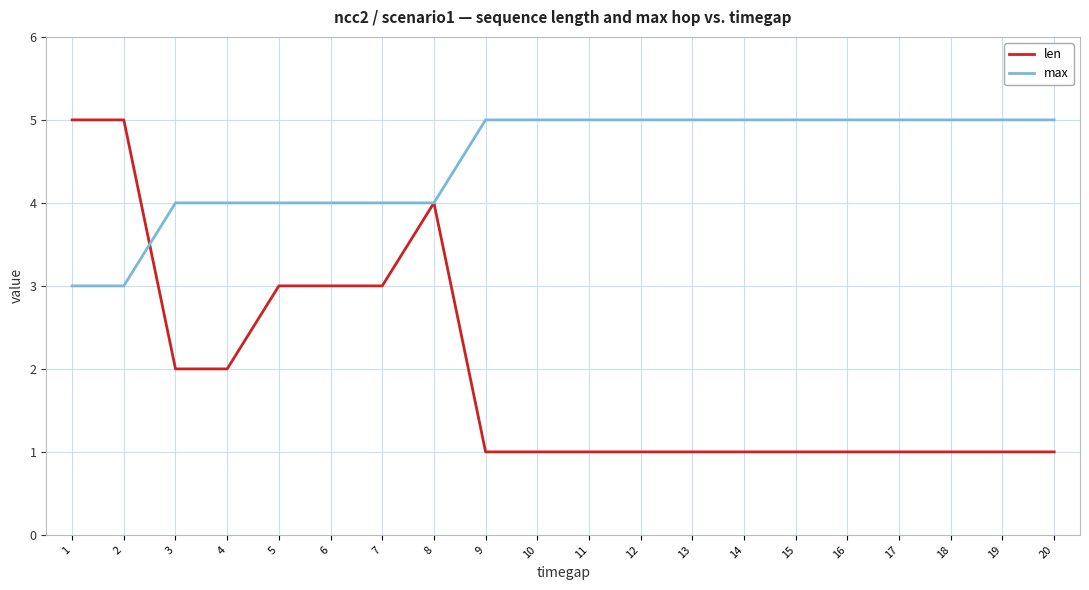

Reading left to right, extract all data points from this chart.

len: 1=5	2=5	3=2	4=2	5=3	6=3	7=3	8=4	9=1	10=1	11=1	12=1	13=1	14=1	15=1	16=1	17=1	18=1	19=1	20=1
max: 1=3	2=3	3=4	4=4	5=4	6=4	7=4	8=4	9=5	10=5	11=5	12=5	13=5	14=5	15=5	16=5	17=5	18=5	19=5	20=5